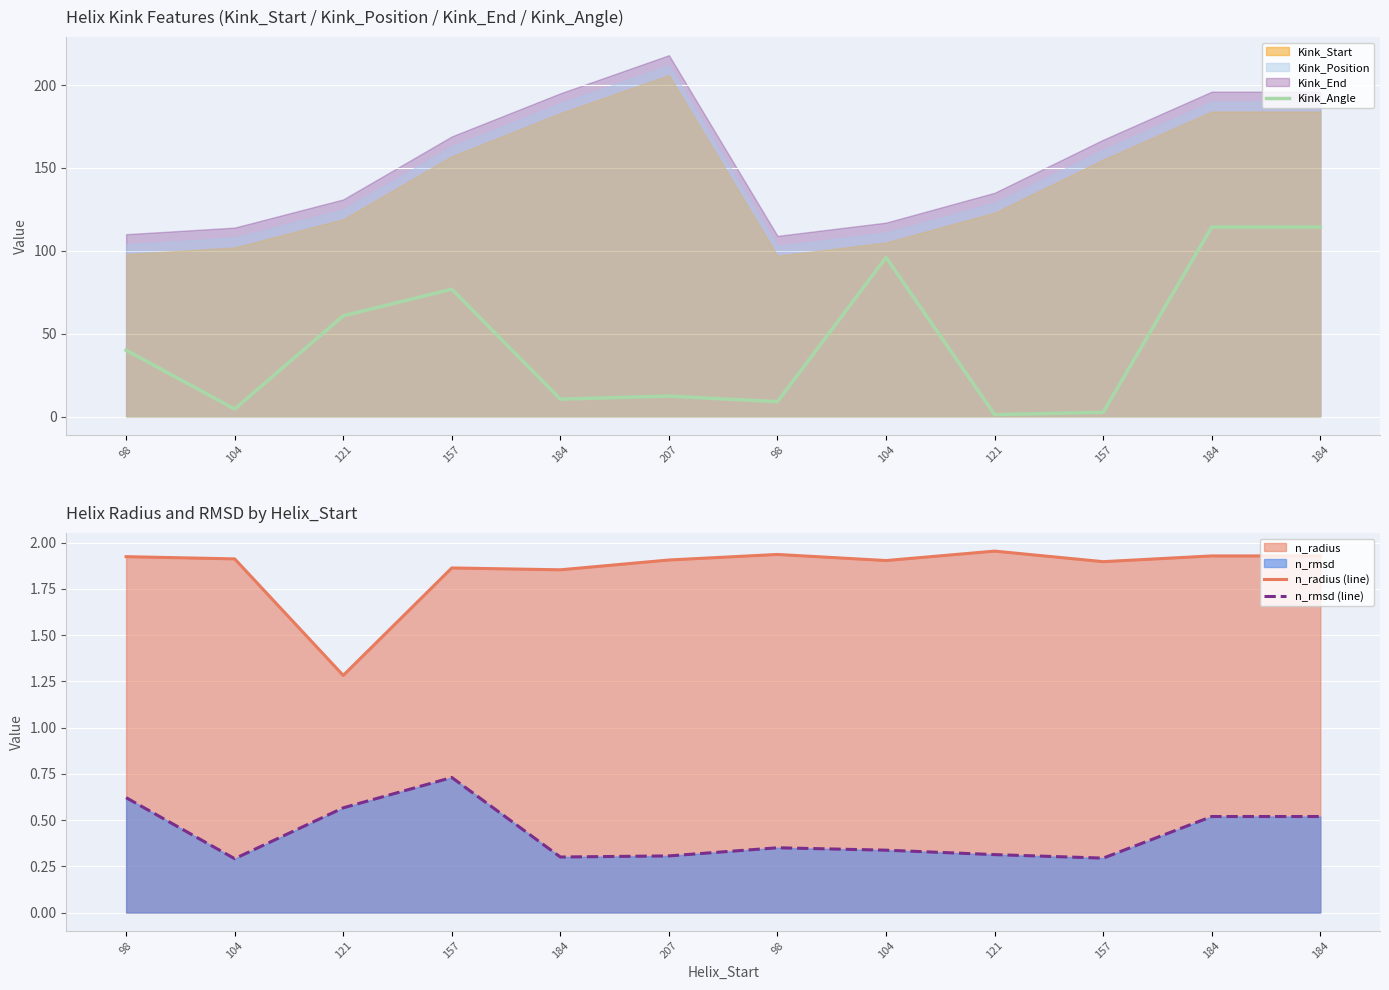

Which series has the widest spread of values?

Kink_Angle